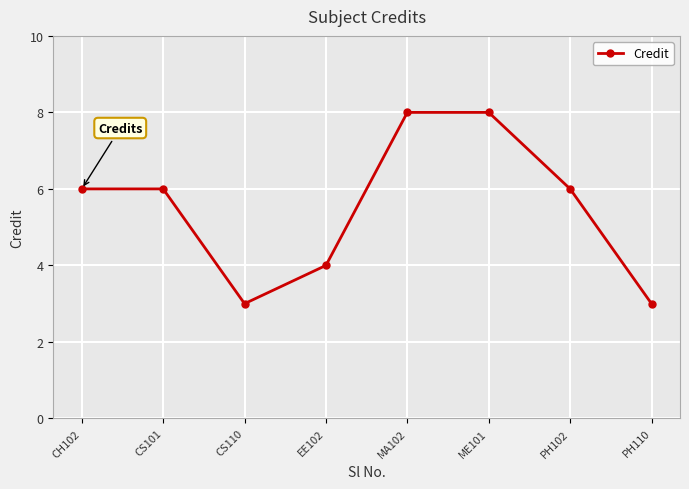

How many lines are shown in the chart?

1